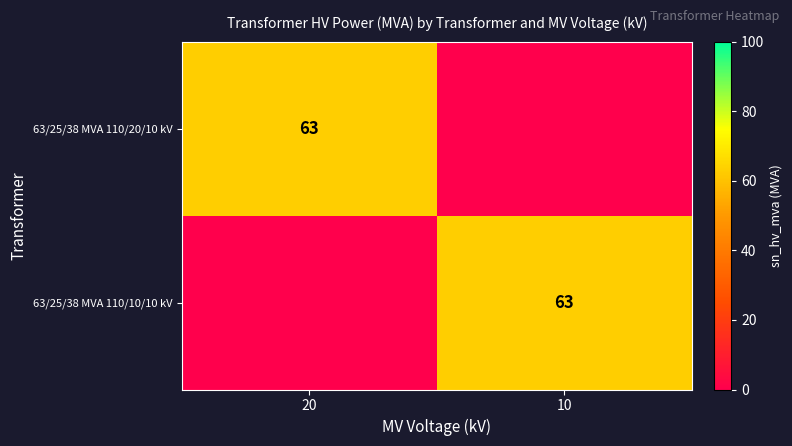

The 63/25/38 MVA 110/10/10 kV series shows 88 at 10. True or false?

False